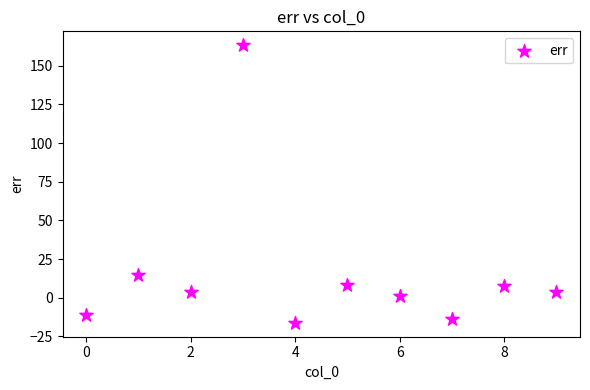

What is the average Y value?

16.1